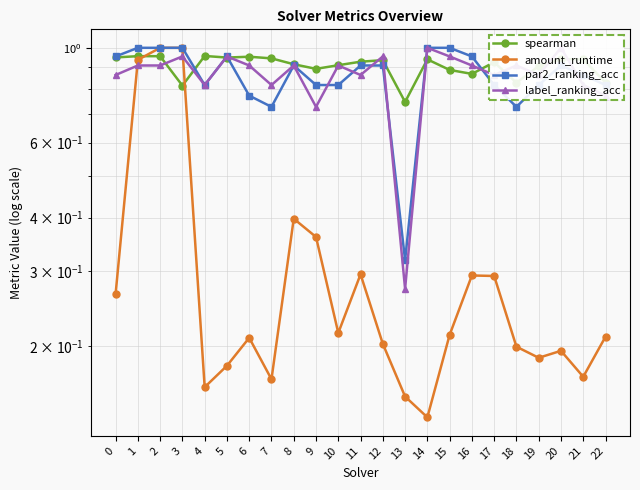

At which label is spearman closest to 0?

13